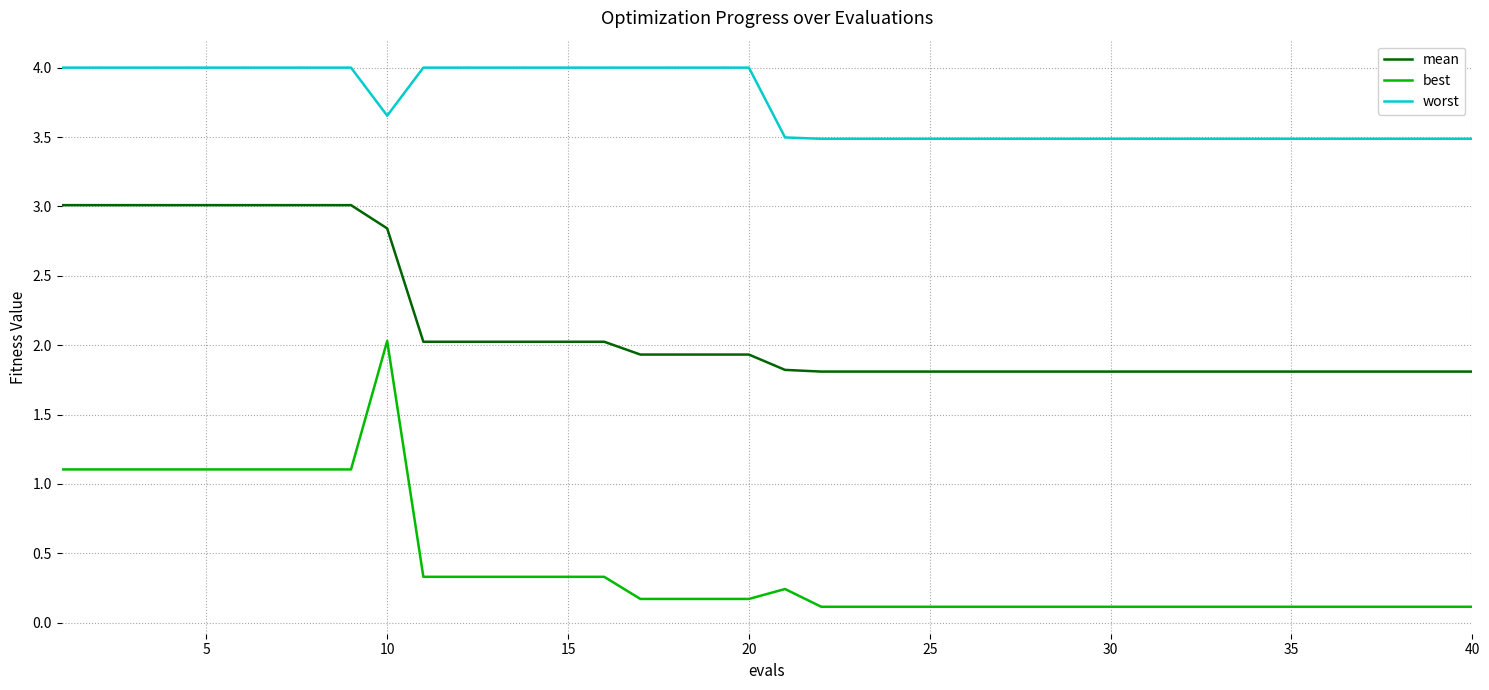

True or false: mean and best intersect in this chart.

False